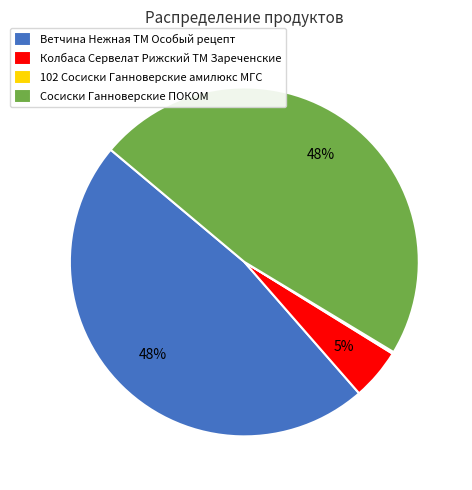

Is it true that Ветчина Нежная ТМ Особый рецепт is 39% of the pie?

False